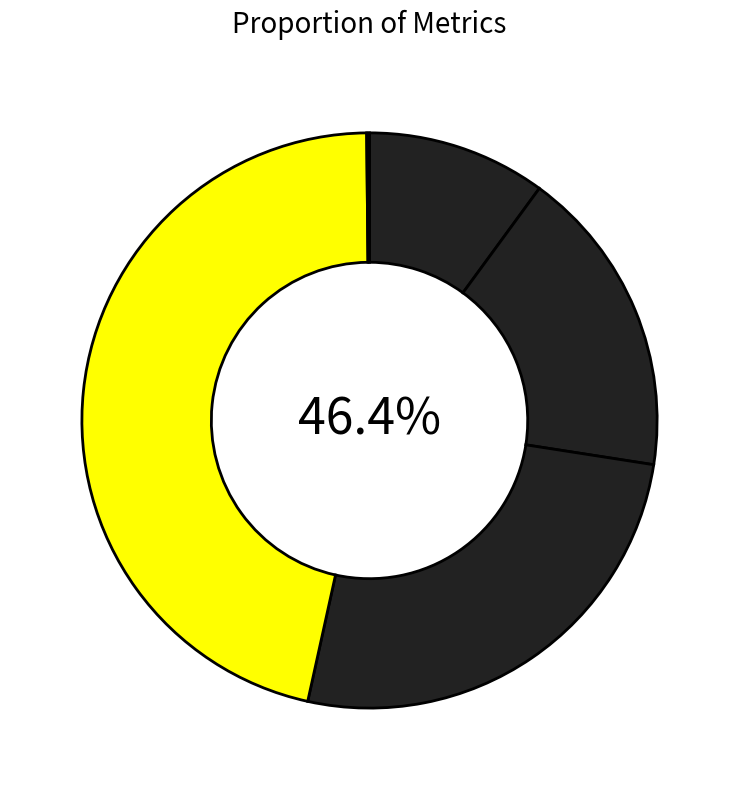

To the nearest percent, what percentage of the pie is Training Time?

46%